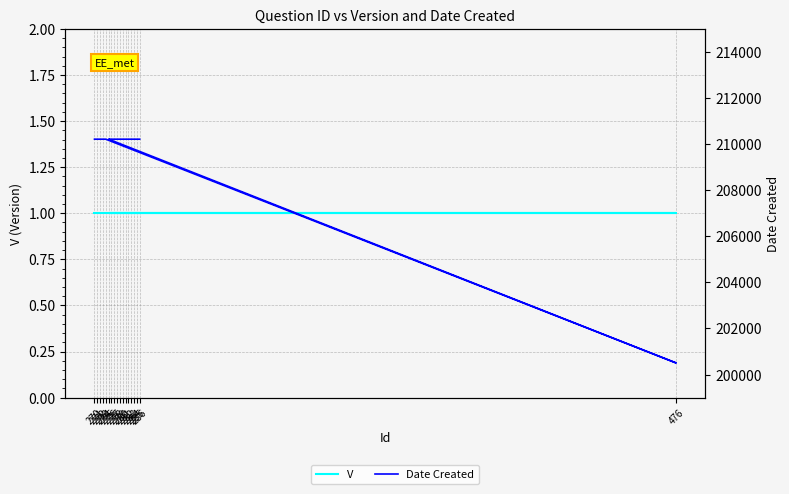

True or false: Date Created and V intersect in this chart.

False